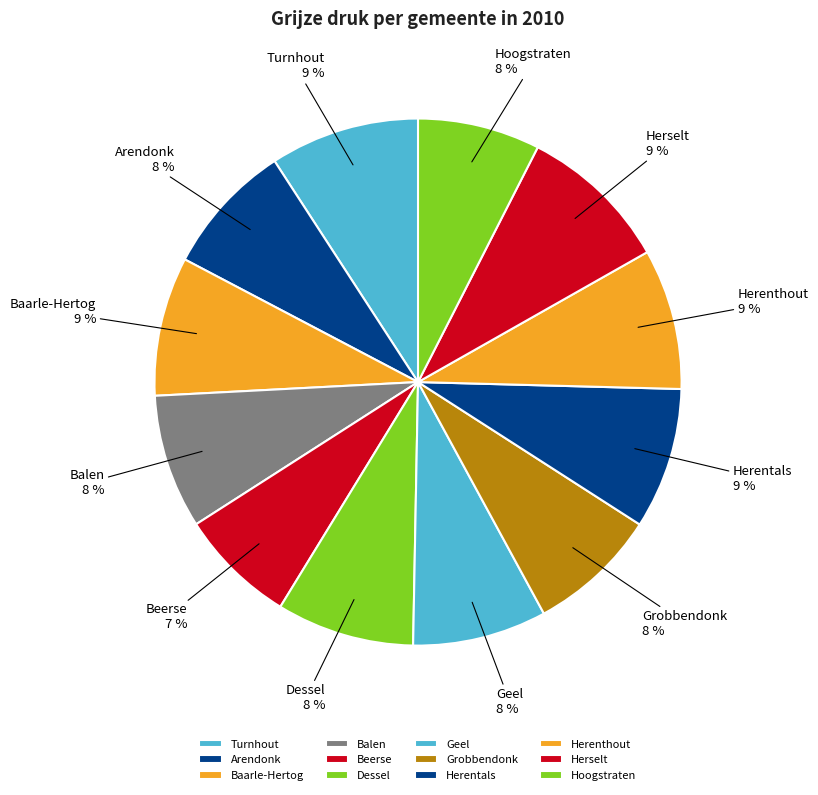

Count the number of slices in the pie.

12